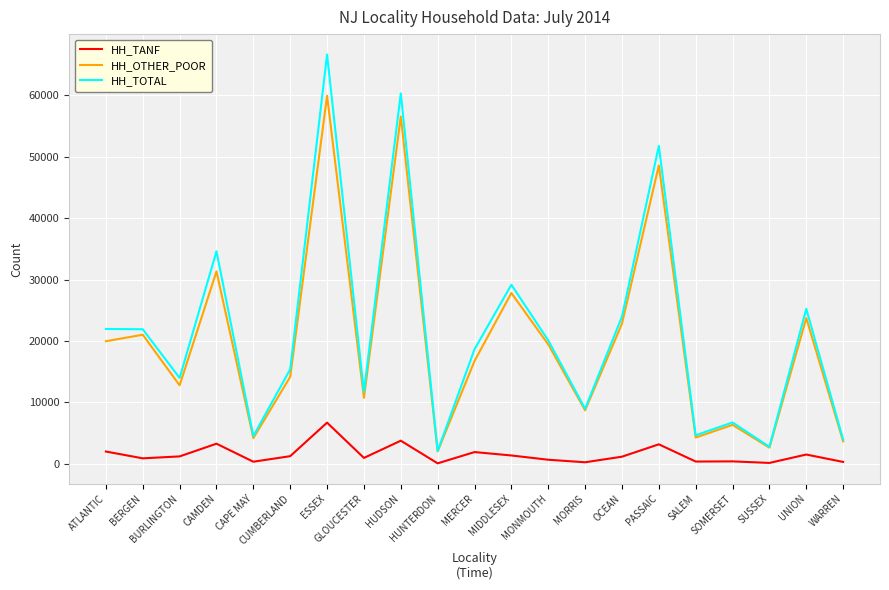

What is the maximum value shown in the chart?

66641